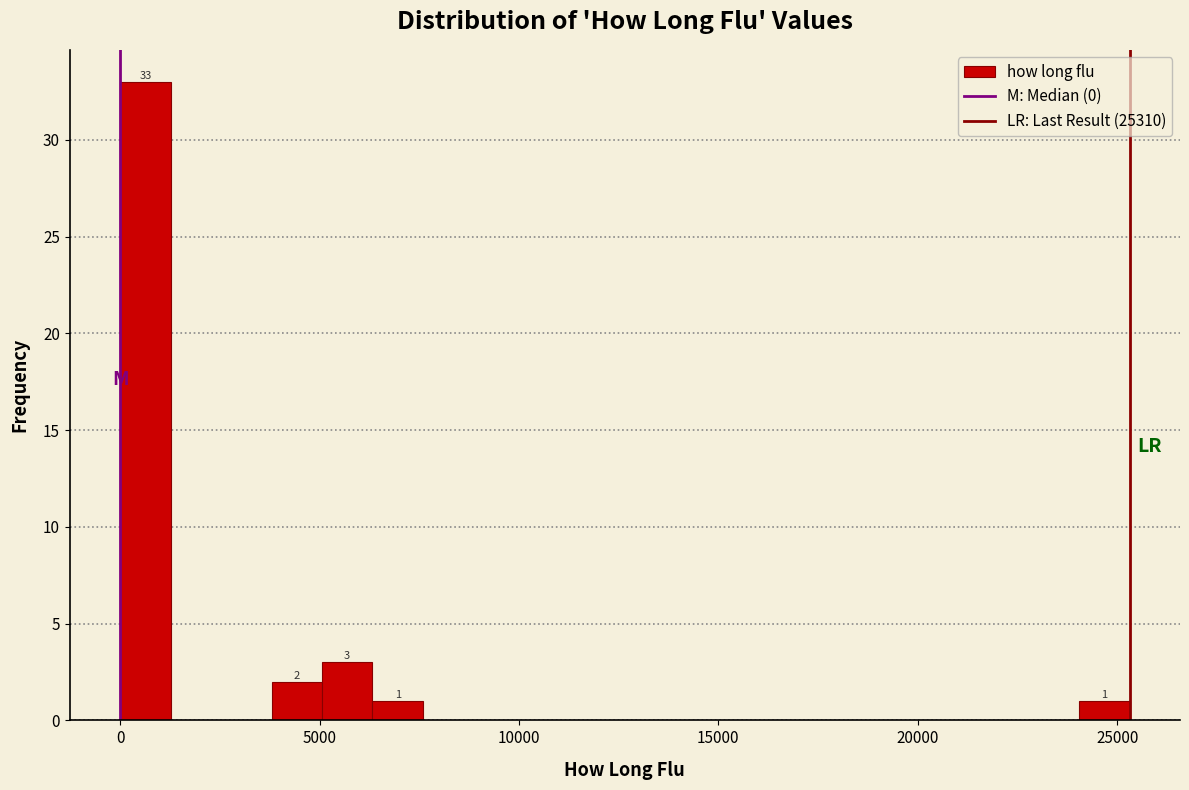

Read against the x-axis, roughly where is the centre of the tallest bar?

500